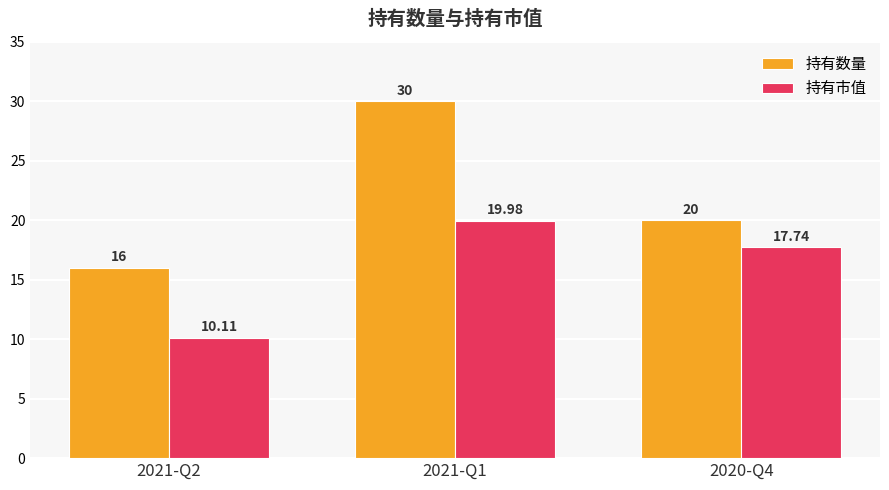

What is the value of the 持有市值 bar at the 3rd from the left?

17.7